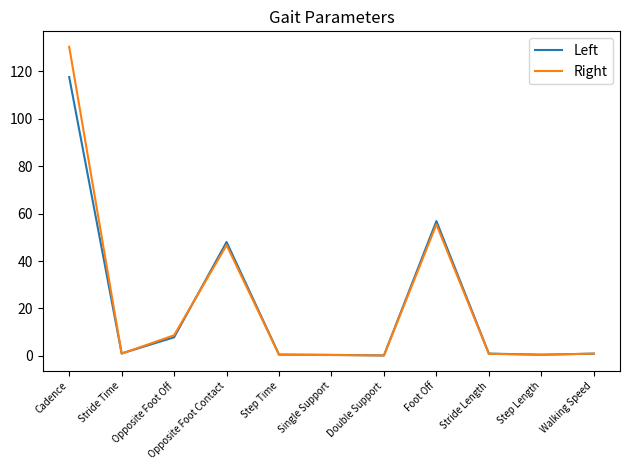

True or false: Right has more than 0 points higher than both neighbors.

True